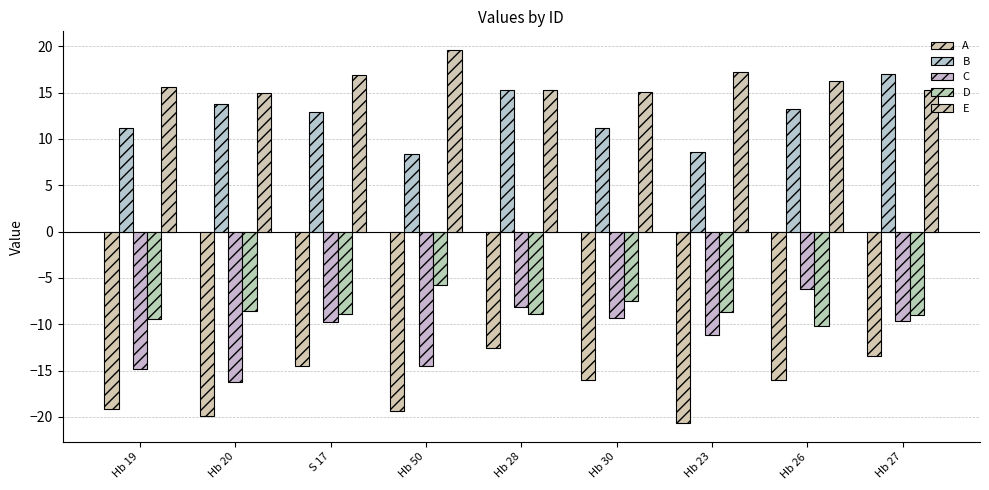

Which series changed the most between Hb 50 and Hb 23?

C